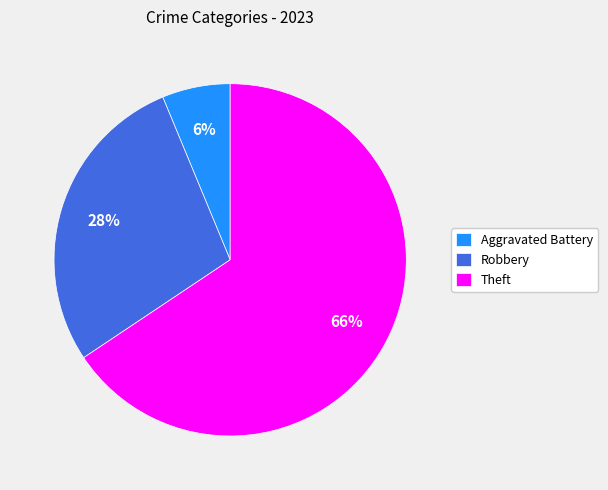

To the nearest percent, what percentage of the pie is Aggravated Battery?

6%